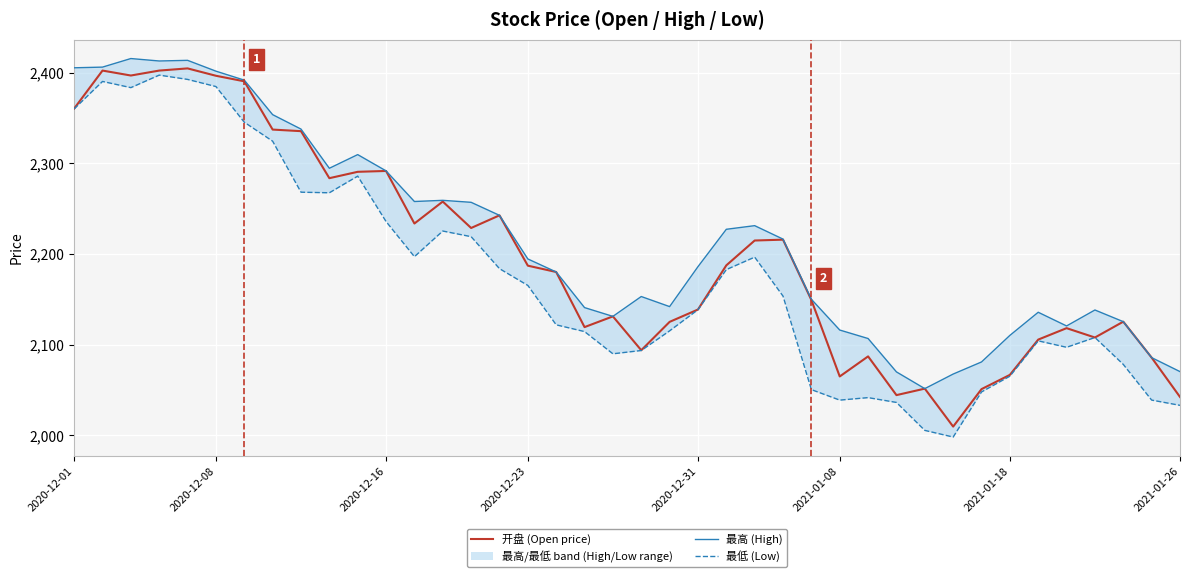

What is the smallest value displayed?

1997.9